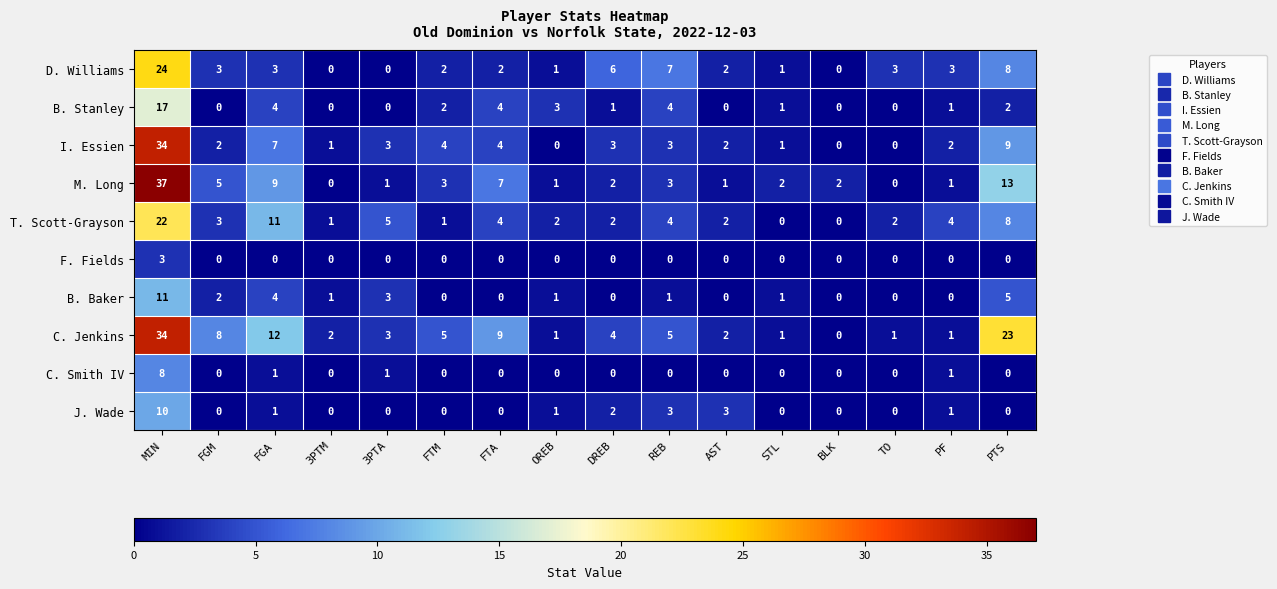

Is it true that F. Fields equals 0 at DREB?

True